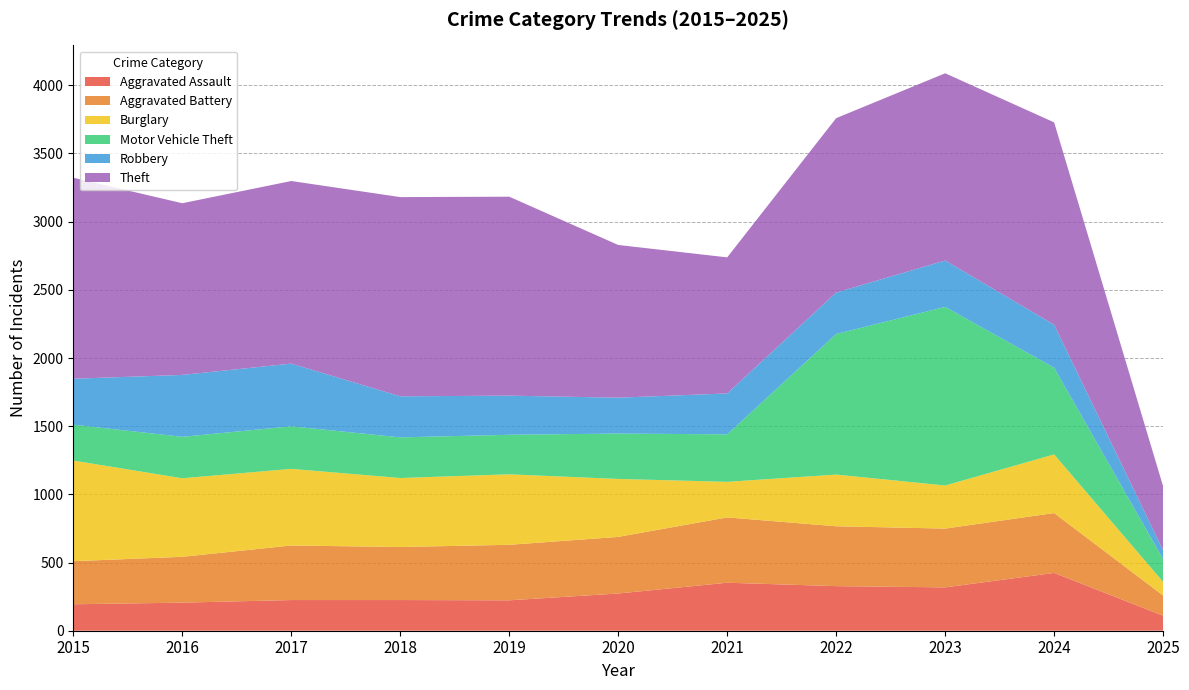

Reading left to right, list all the values displayed in this chart.

Aggravated Assault: 194	206	225	225	223	273	352	327	318	424	110
Aggravated Battery: 316	336	400	389	407	415	479	439	431	439	148
Burglary: 738	576	562	506	517	425	261	379	316	430	100
Motor Vehicle Theft: 263	304	312	298	290	333	348	1031	1310	636	167
Robbery: 337	454	460	301	287	263	300	304	340	315	65
Theft: 1474	1259	1339	1461	1459	1120	998	1279	1373	1484	469